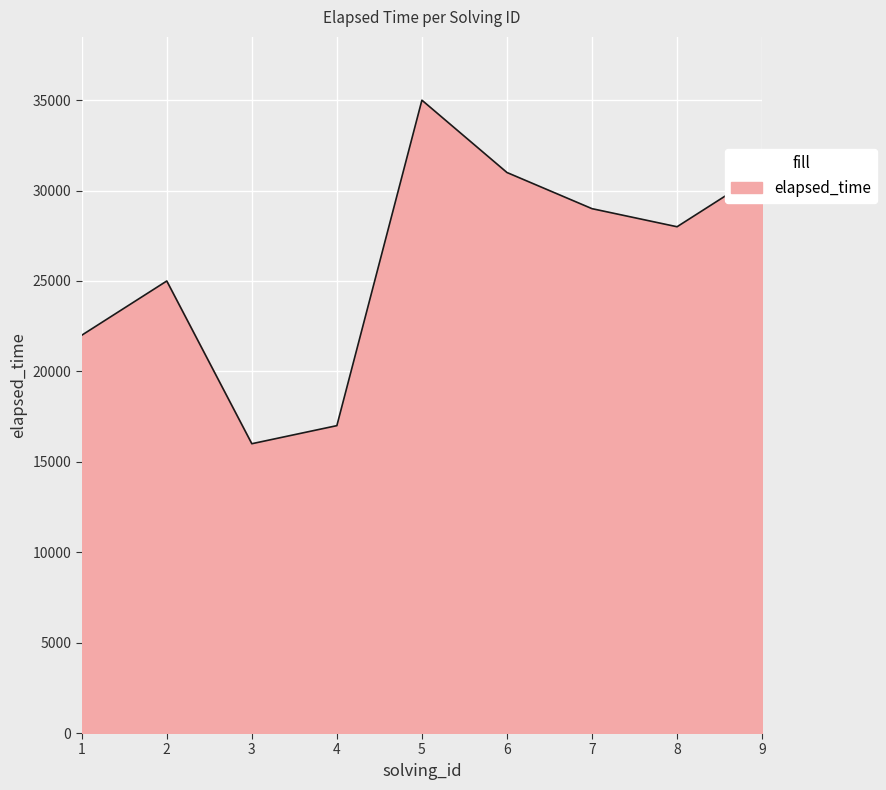

Does the chart display data point markers on the line(s)?

No